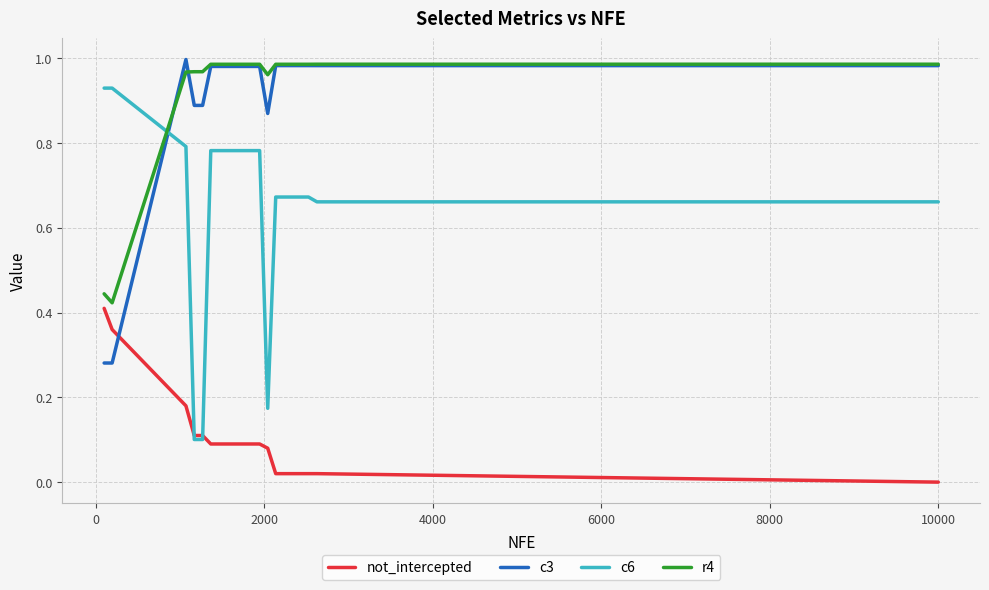

Which series has the widest spread of values?

c6